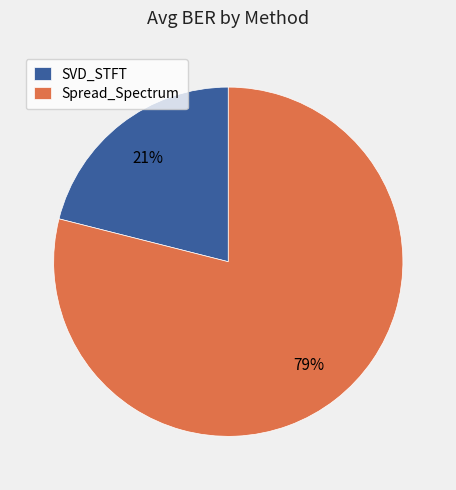

Count the number of slices in the pie.

2